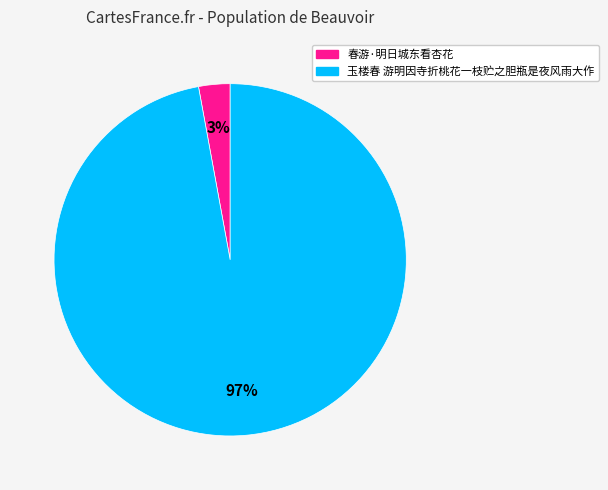

Which category has the biggest portion of the pie?

玉楼春 游明因寺折桃花一枝贮之胆瓶是夜风雨大作